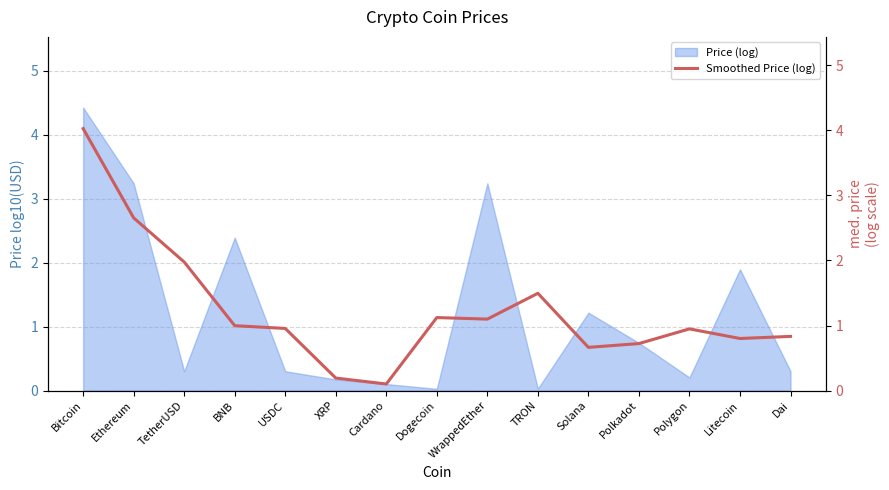

Is it true that Price (log) equals 1.2 at Solana?

True